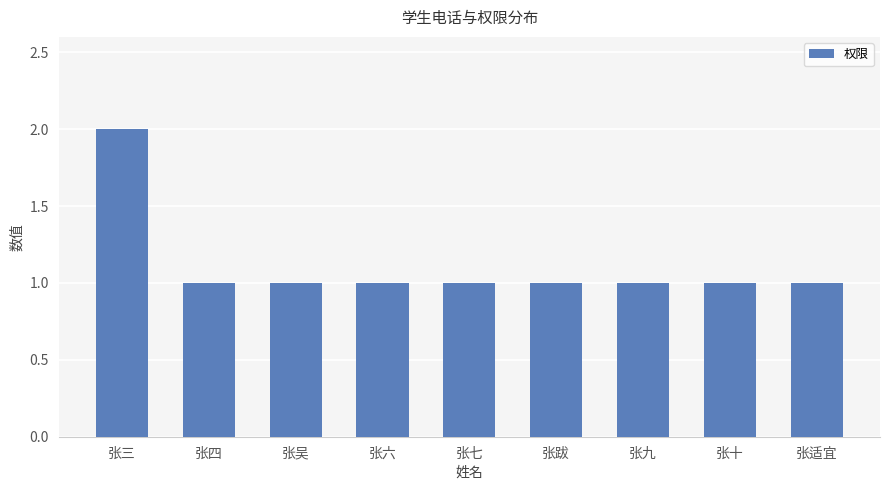

What is the sum of all values?

10